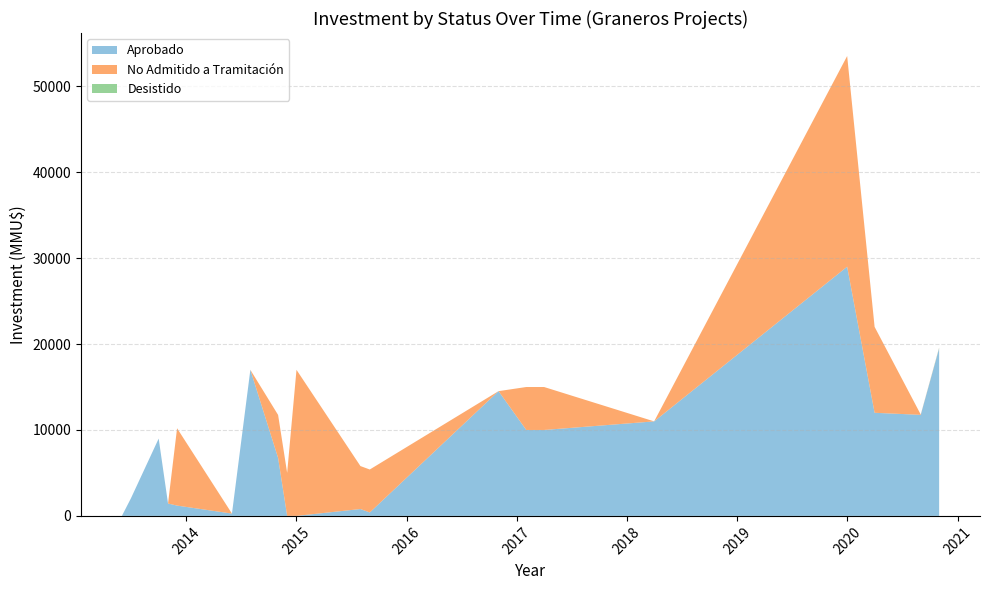

At which category is the sum across all series the highest?

2020